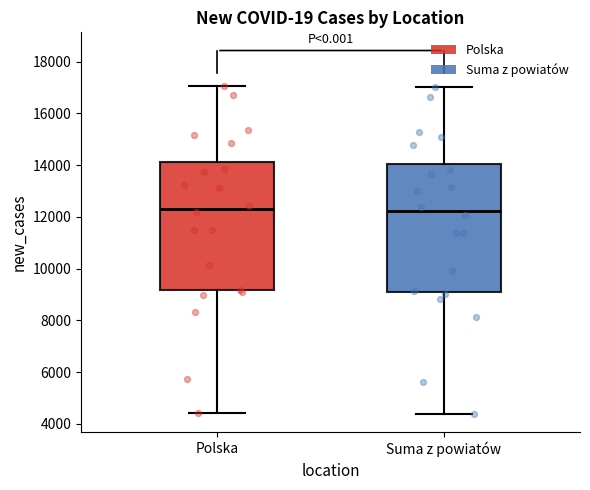

Reading left to right, read every box against the y-axis: the position of its median line, the range the box covers, and the ends of its whiskers. The values are not printed on the chart, so give them approximately, as read against the axis.

Polska: median 12200, box 9200 to 14200, whiskers 4400 to 17000
Suma z powiatów: median 12200, box 9200 to 14000, whiskers 4400 to 17000